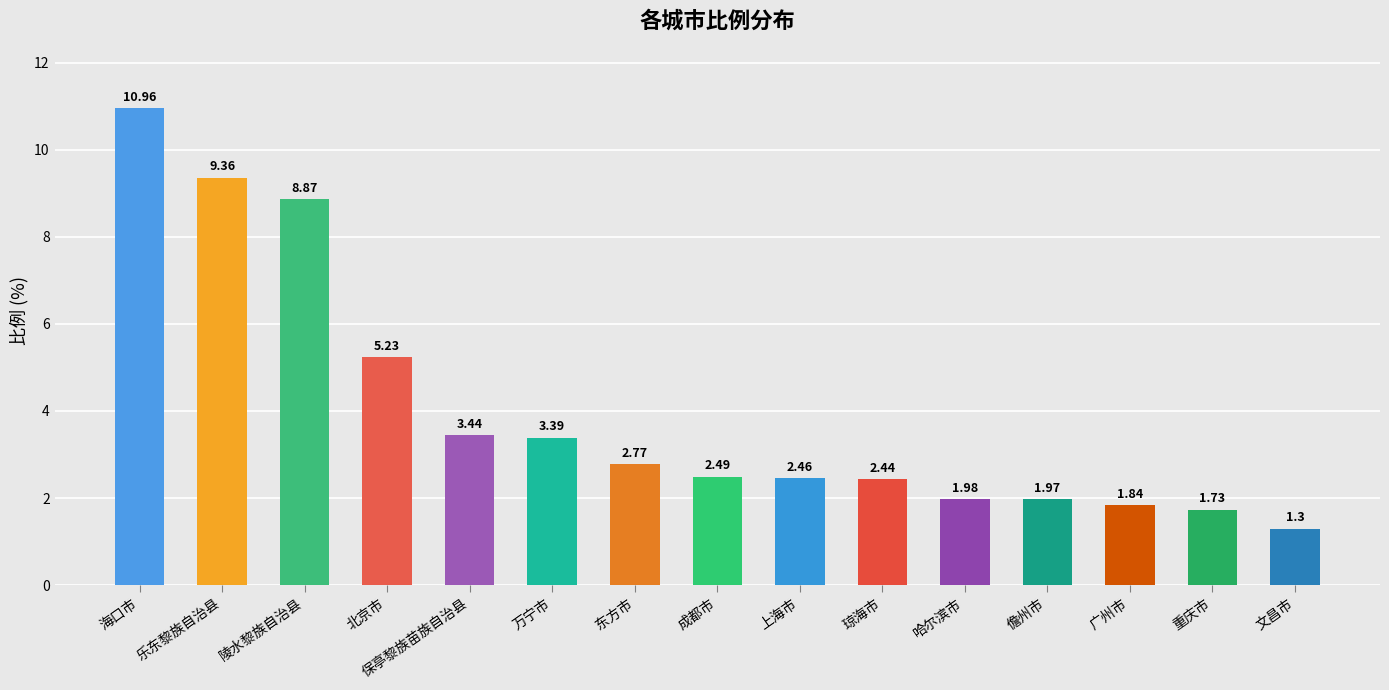

The chart shows a value of 15.1 at 陵水黎族自治县. True or false?

False